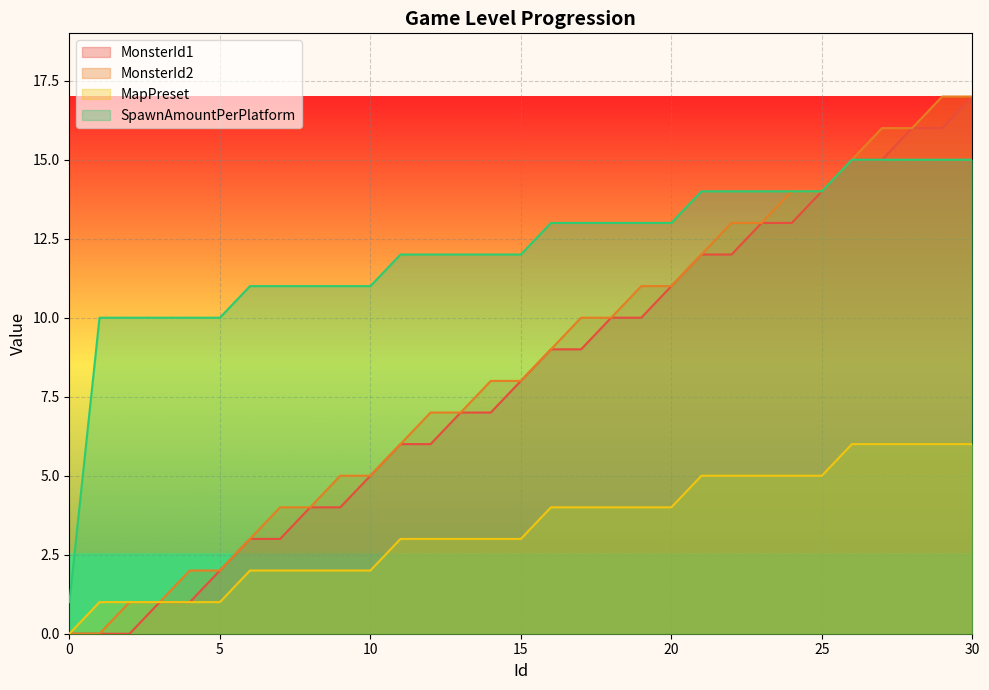

The value of MonsterId2 at 14 is 8. True or false?

True